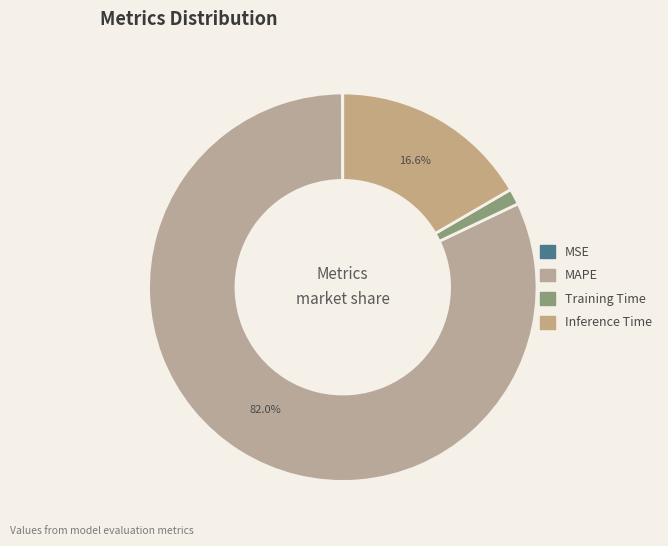

Combined, what portion of the pie is MSE and MAPE?

82.1%